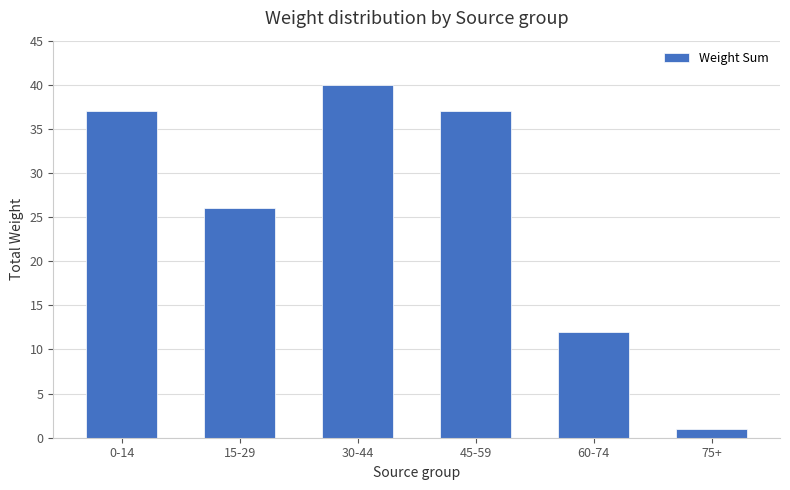

What is the difference between the second highest and second lowest values?

25